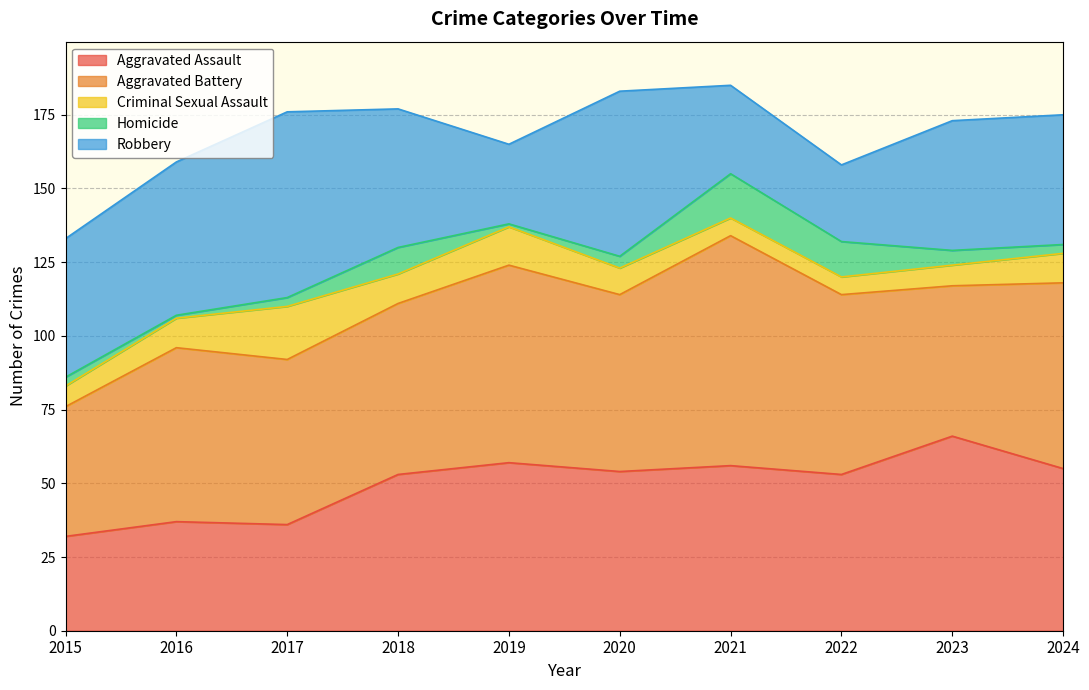

In Criminal Sexual Assault, how many points are higher than both neighbors (excluding endpoints)?

2